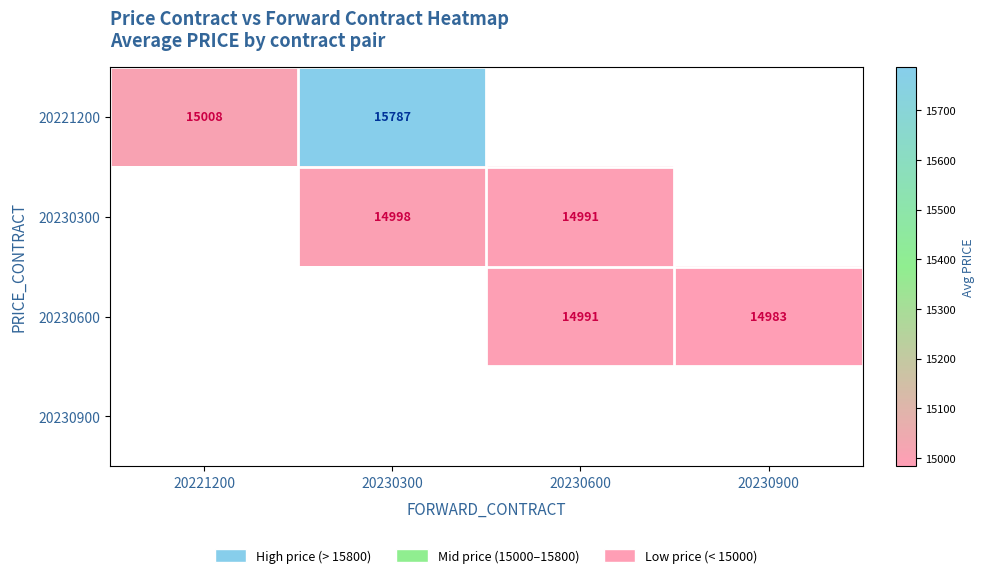

Is it true that 20230300 equals 14991 at 20230600?

True